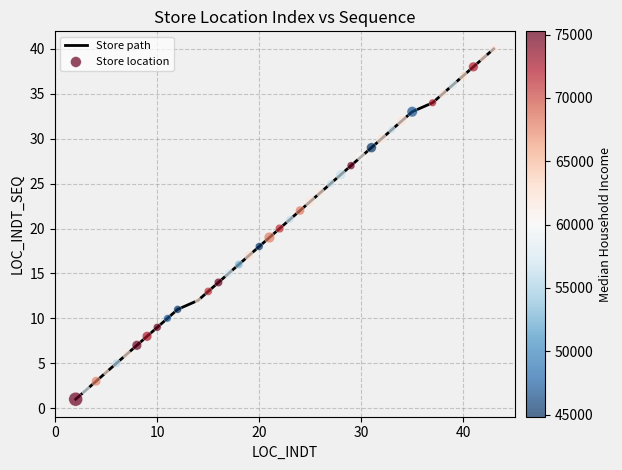

What is the greatest value displayed?

40